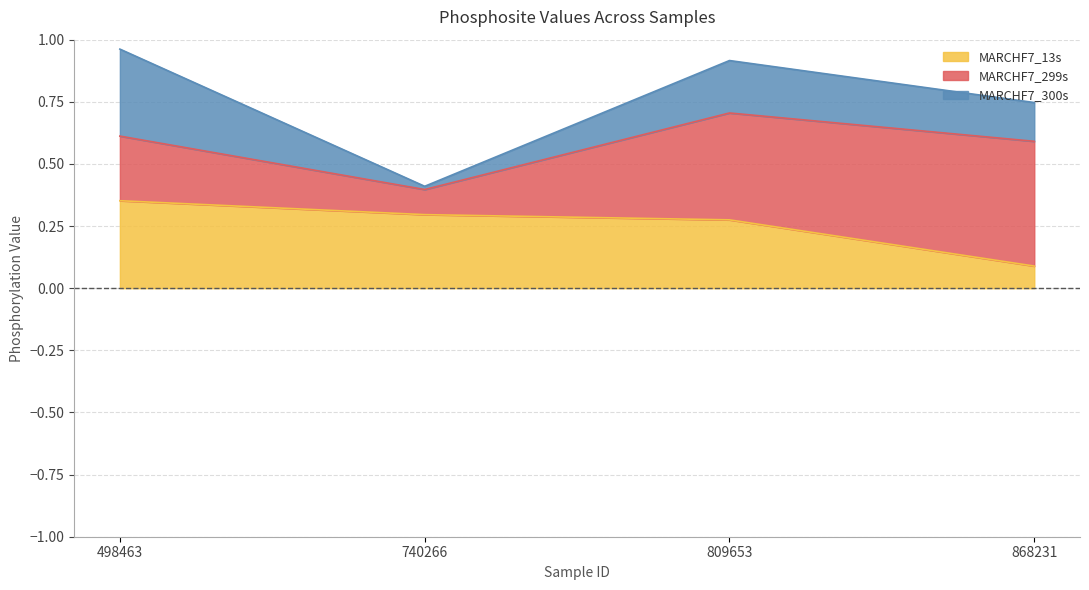

True or false: MARCHF7_13s has more than 0 points higher than both neighbors.

False